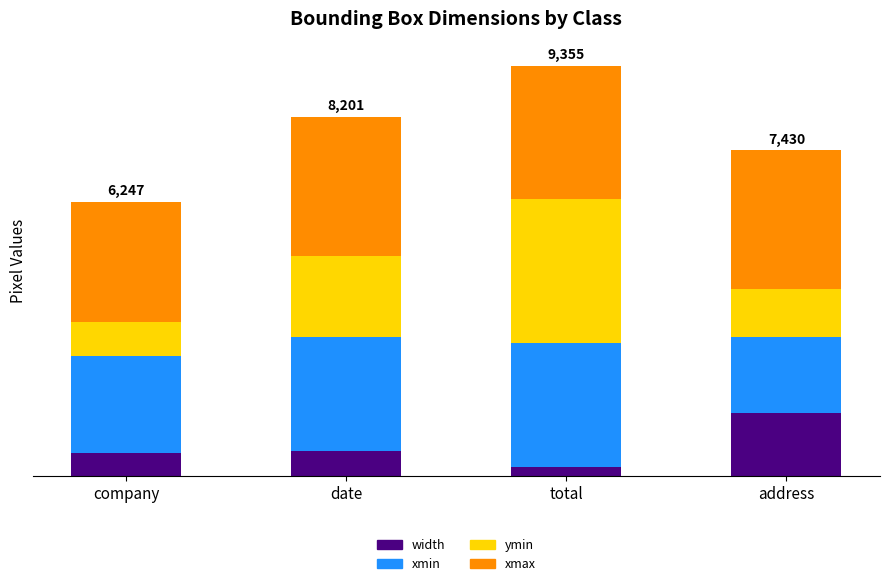

What is the difference between the maximum and minimum values in the ymin series?

2500